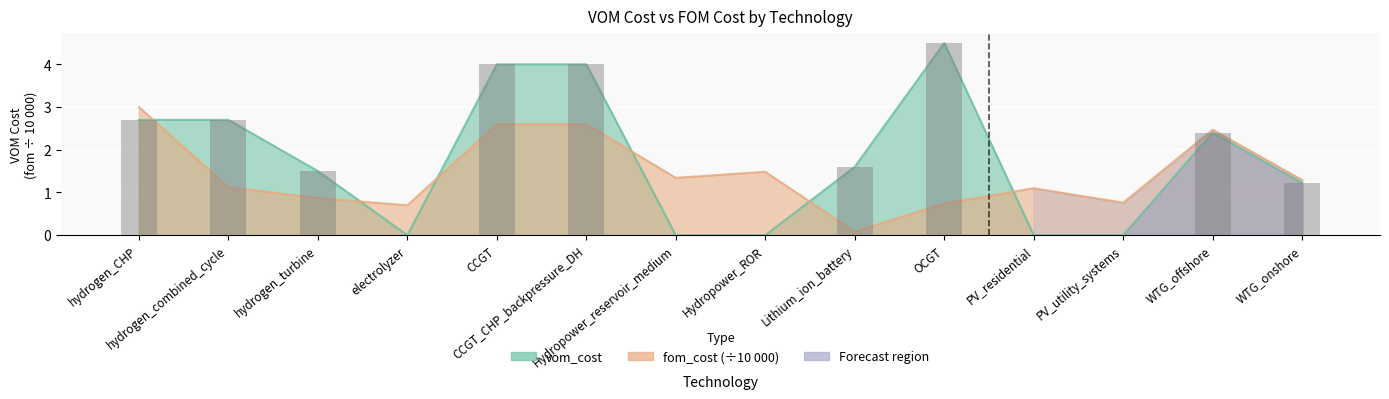

Is the value of vom_cost at WTG_offshore greater than the value of fom_cost at OCGT?

Yes